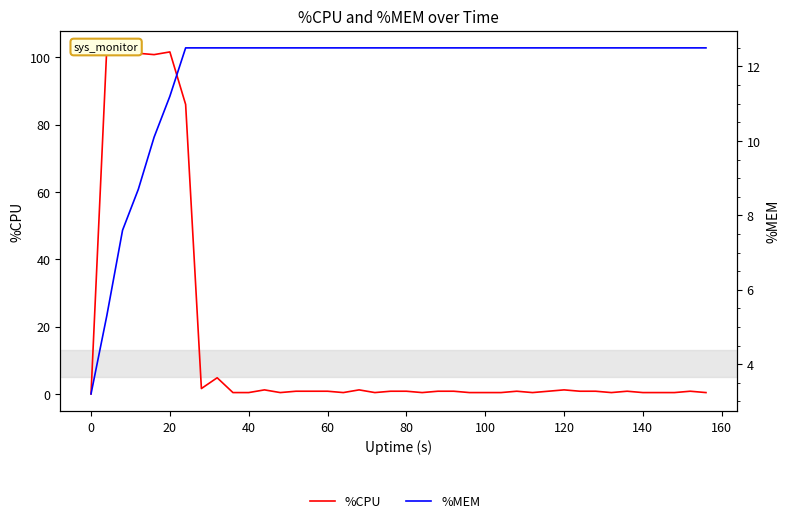

How many lines are shown in the chart?

2